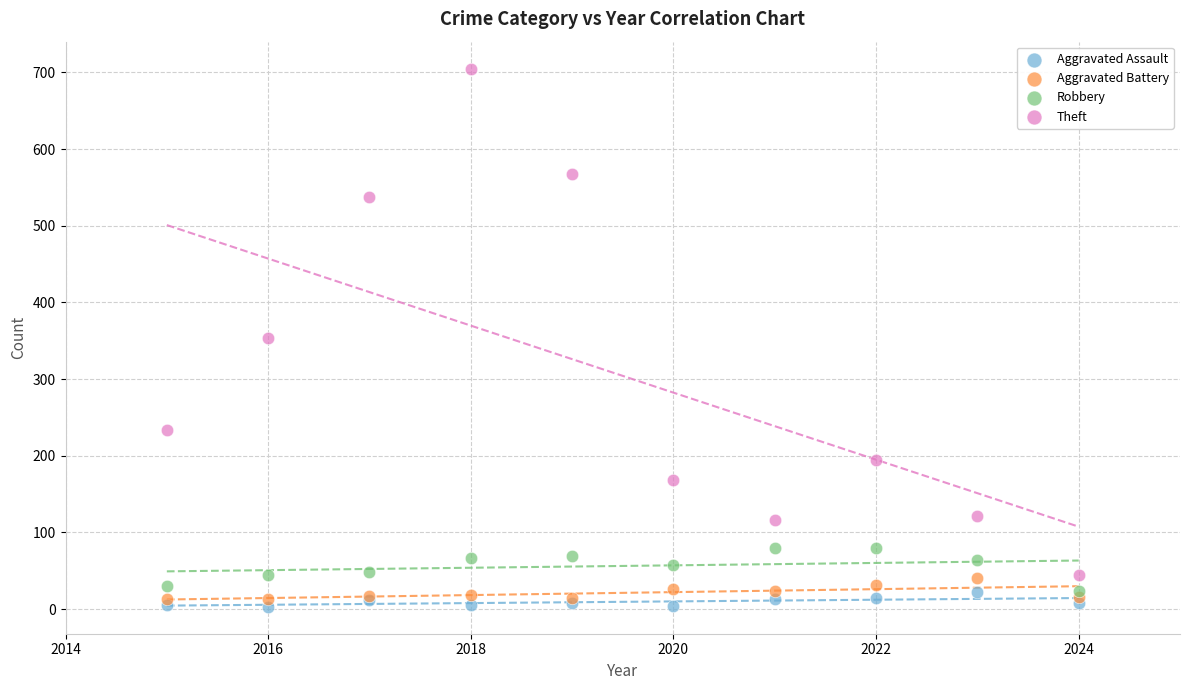

Which series has the widest spread of Y values?

Theft